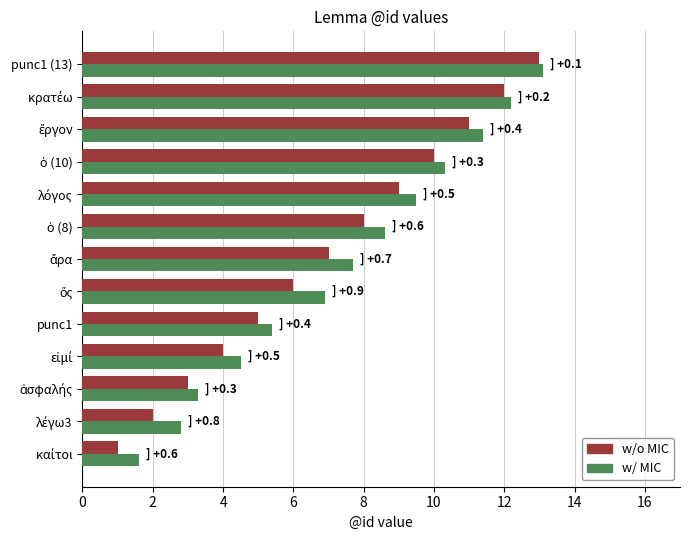

What is the difference between the maximum and second lowest values in the w/o MIC series?

11.0